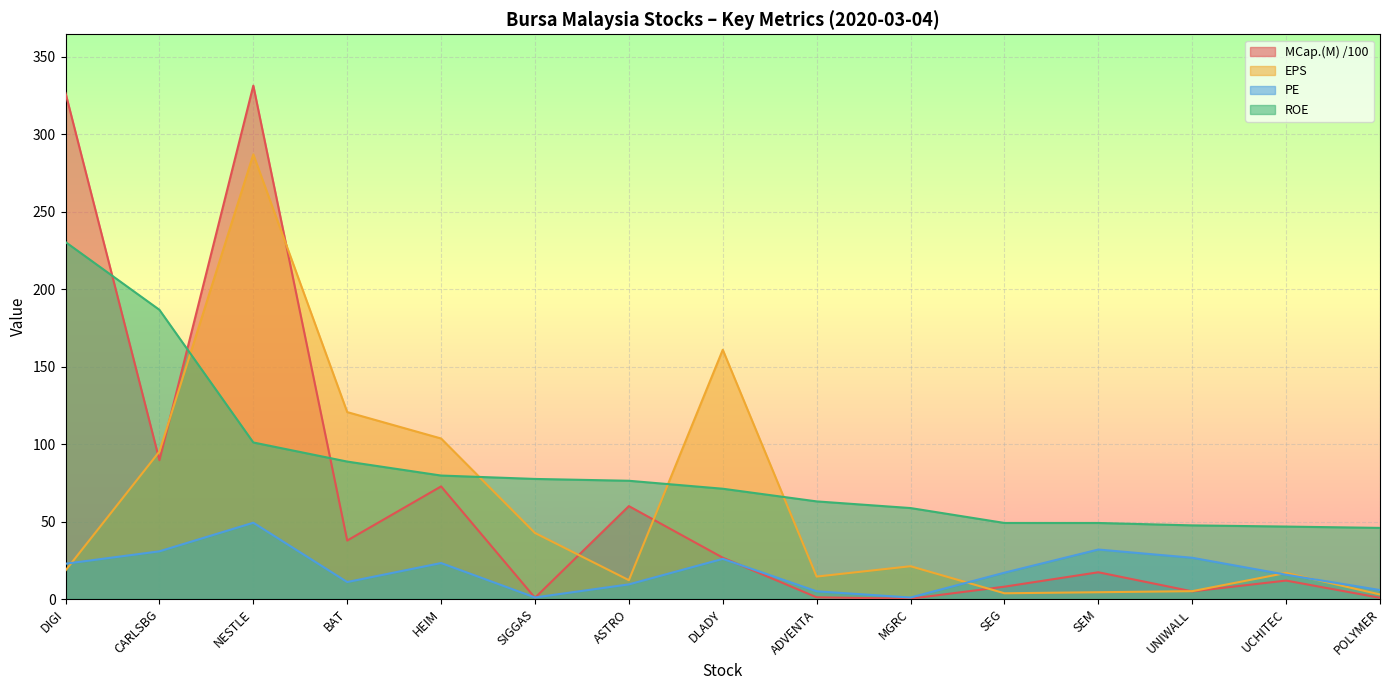

Rank the series by their maximum value, from lowest to highest.

PE, ROE, EPS, MCap.(M) /100